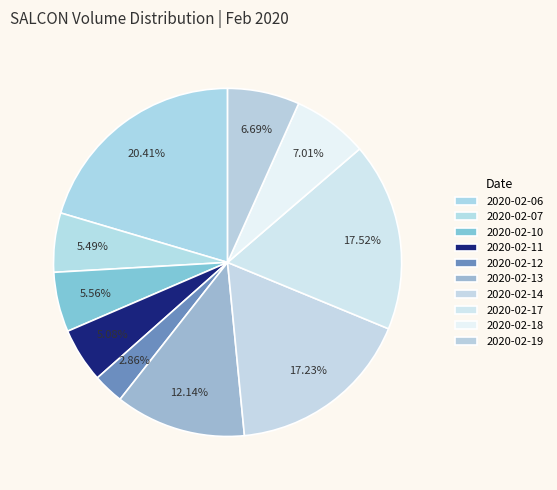

Does 2020-02-17 represent more than half of the total?

No